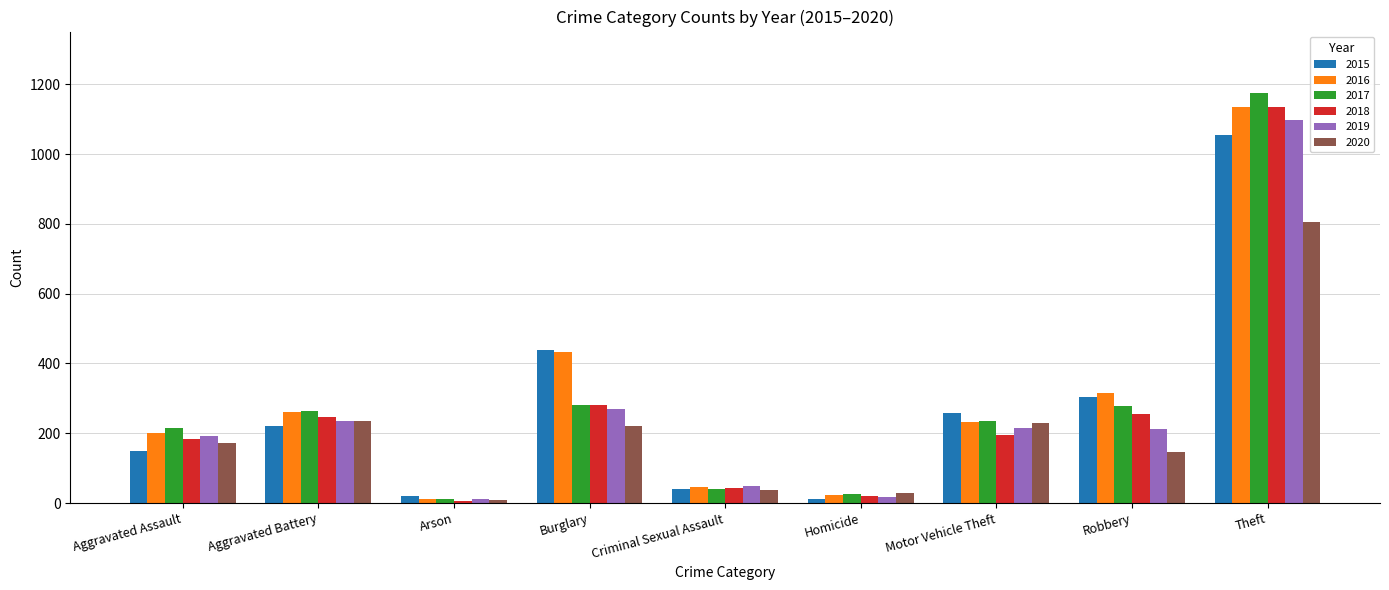

Which label corresponds to the largest value in the chart?

Theft